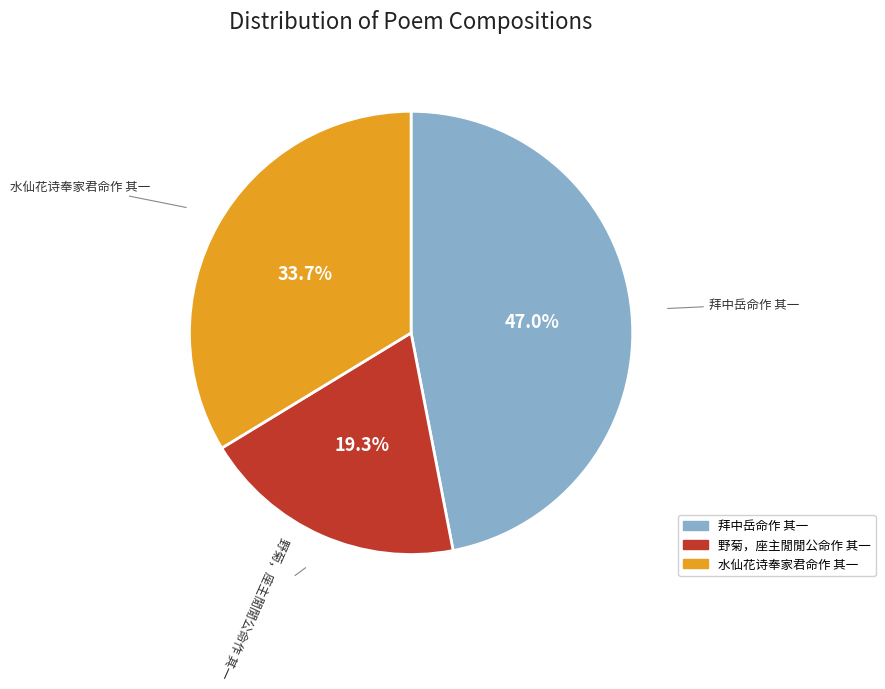

Do 水仙花诗奉家君命作 其一 and 野菊，座主閒閒公命作 其一 together represent more than half of the pie?

Yes